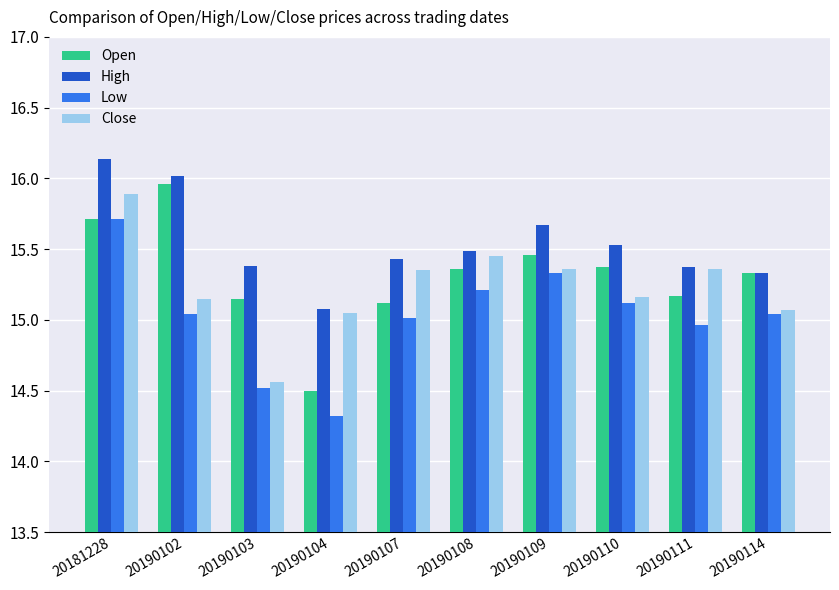

Is it true that Open equals 10.8 at 20181228?

False